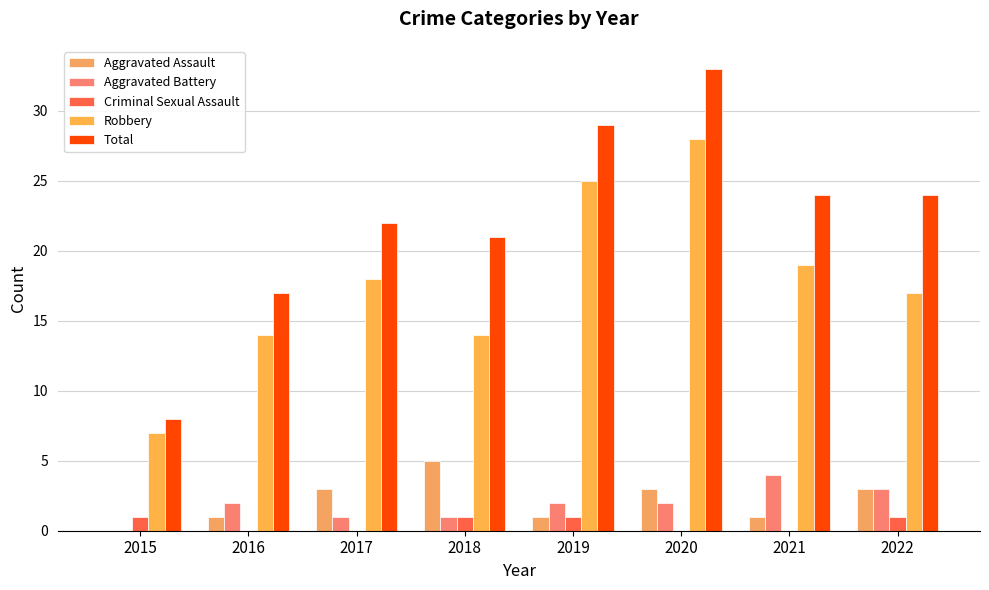

Is the value of Total at 2020 greater than the value of Criminal Sexual Assault at 2016?

Yes